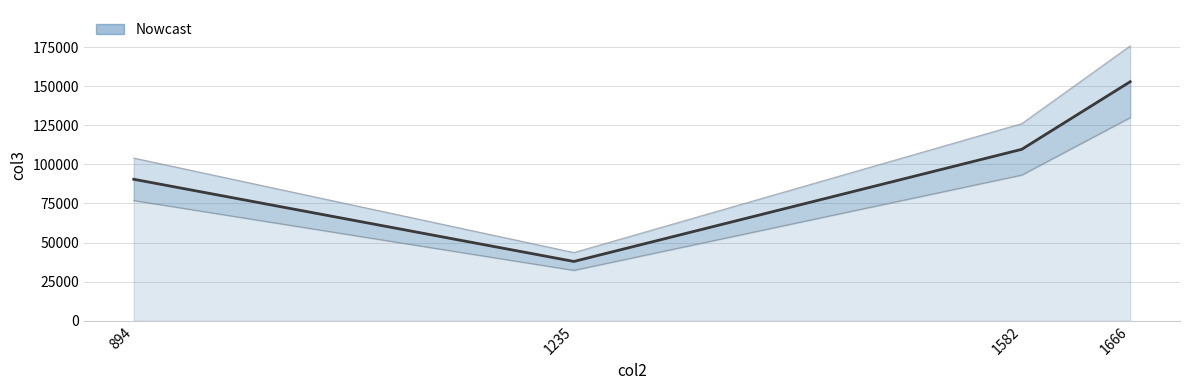

How many series are shown in this chart?

1